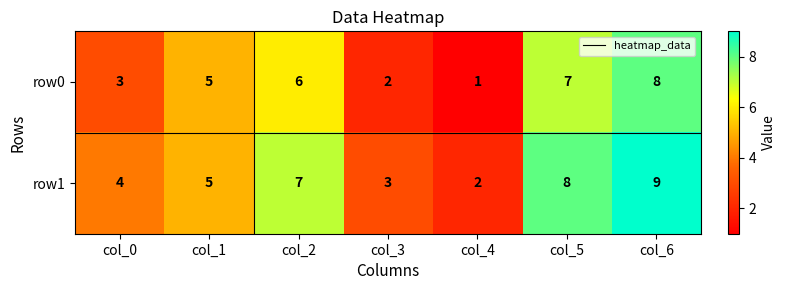

The value of row0 at col_0 is 3. True or false?

True